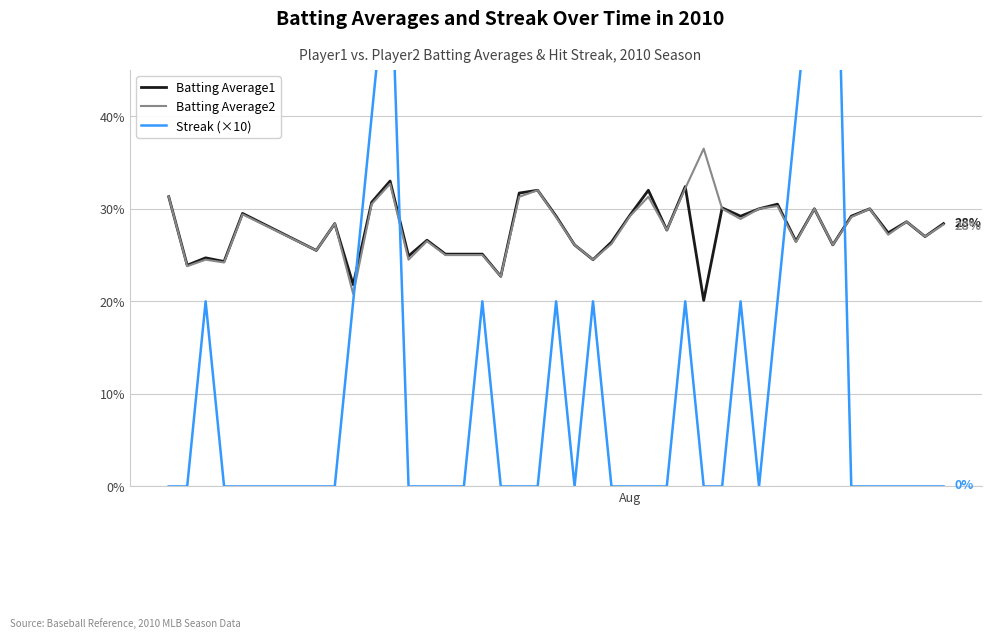

What is the highest value of the Batting Average2 series?

36.5